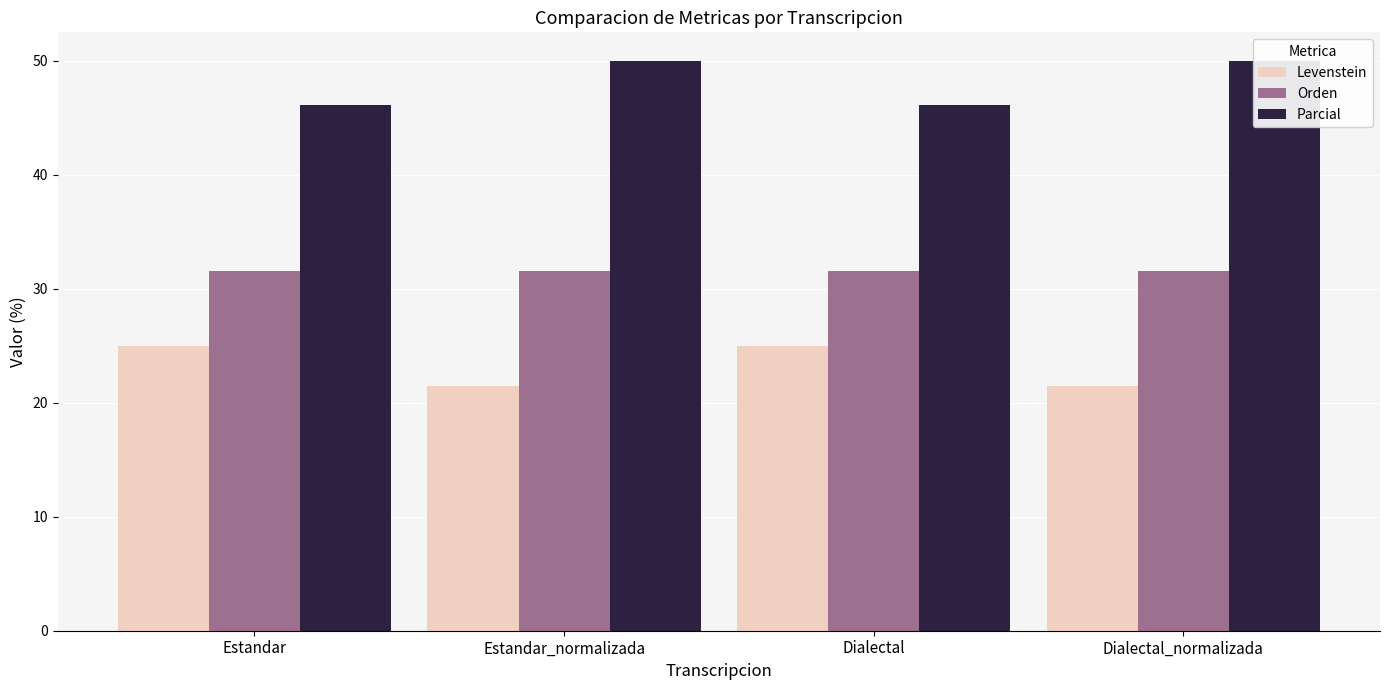

What position from the right is Dialectal?

2